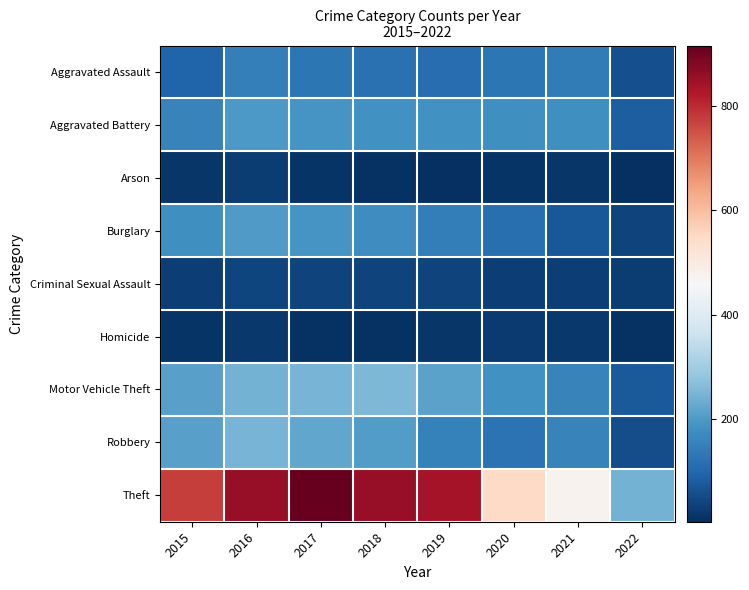

At how many categories does at least one series exceed 848?

3